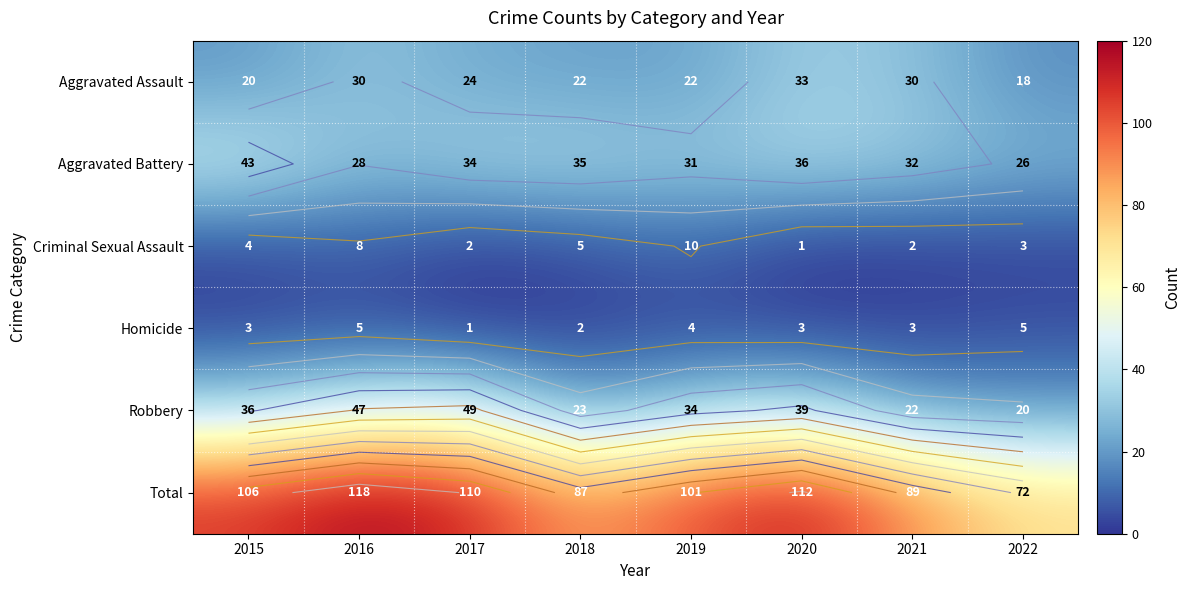

What is the total value across all series at 2021?

178